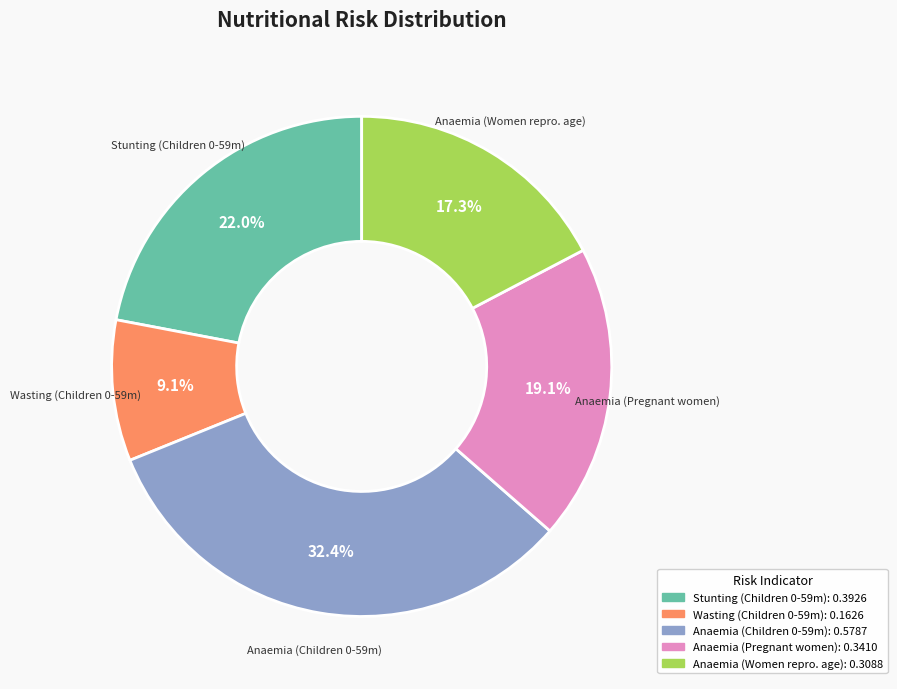

Does any single category account for the majority?

No